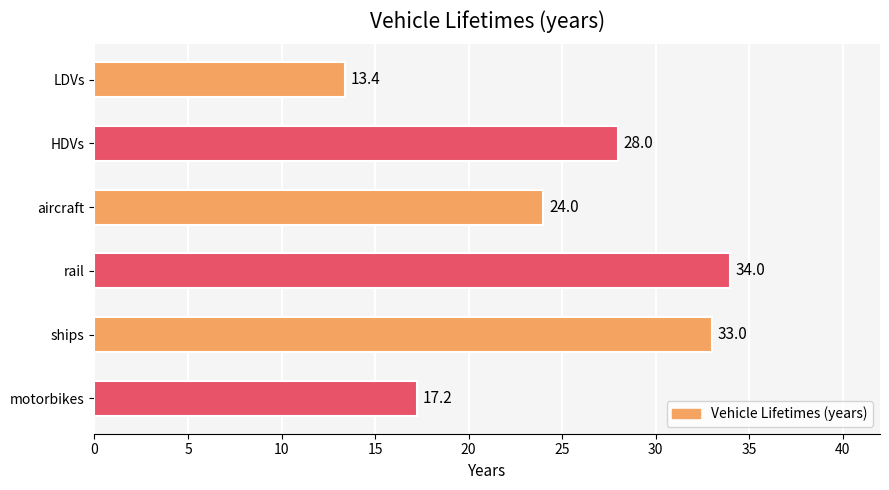

What is the change in value from aircraft to HDVs?

+4.0